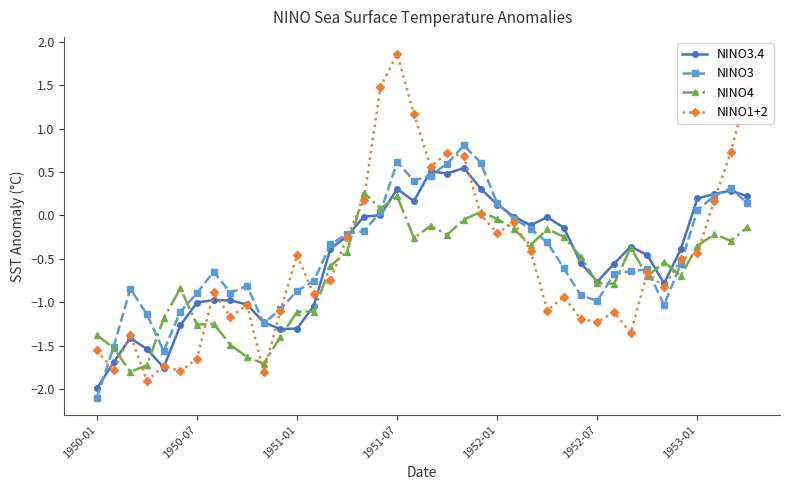

Which series has the largest total across all categories?

NINO3